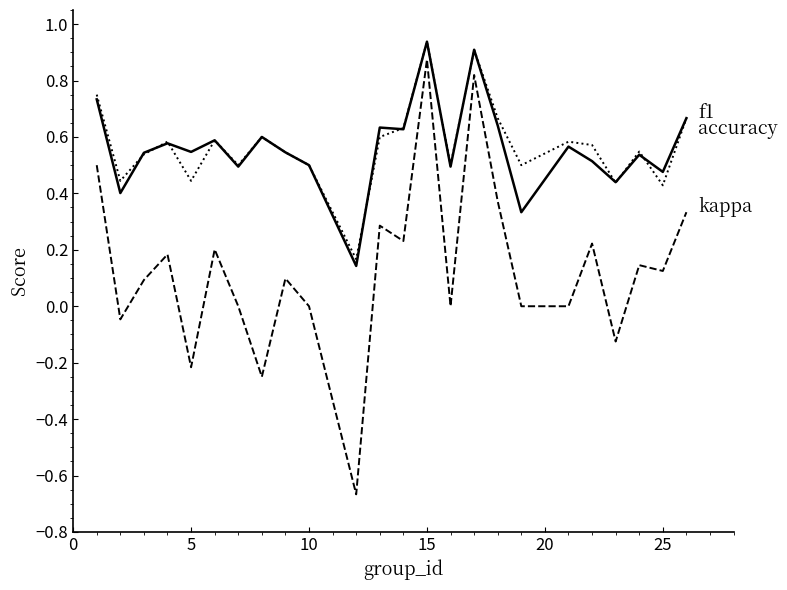

Reading right to left, list all the values displayed in this chart.

f1: 0.7	0.5	0.5	0.4	0.5	0.6	0.3	0.6	0.9	0.5	0.9	0.6	0.6	0.1	0.5	0.5	0.6	0.5	0.6	0.5	0.6	0.5	0.4	0.7
kappa: 0.3	0.1	0.1	-0.1	0.2	0.0	0.0	0.4	0.8	0.0	0.9	0.2	0.3	-0.7	0.0	0.1	-0.2	0.0	0.2	-0.2	0.2	0.1	-0.0	0.5
accuracy: 0.7	0.4	0.5	0.4	0.6	0.6	0.5	0.7	0.9	0.5	0.9	0.6	0.6	0.2	0.5	0.5	0.6	0.5	0.6	0.4	0.6	0.5	0.4	0.8